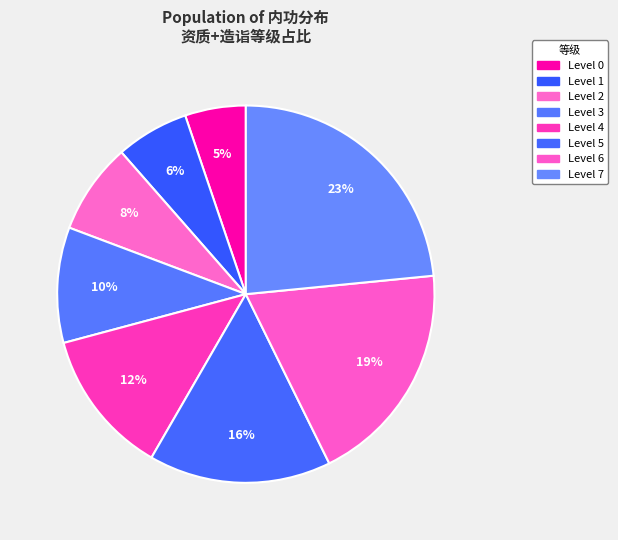

How many segments does this pie chart have?

8